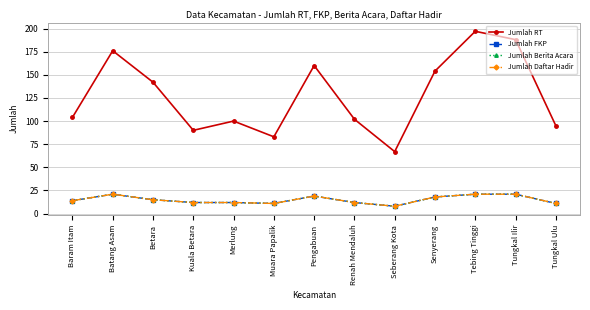

Does the chart have visible grid lines?

Yes